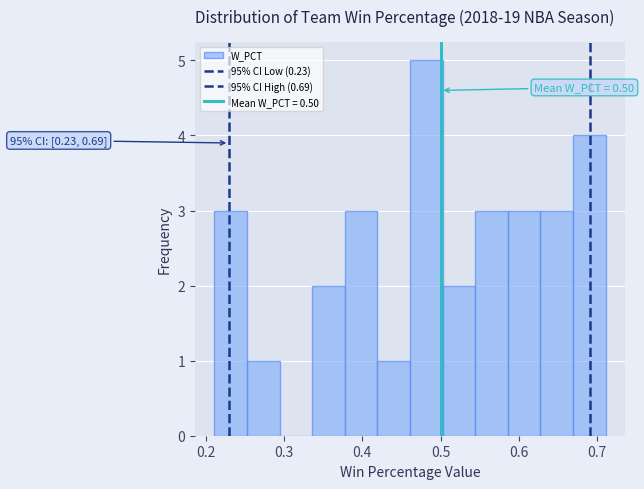

Which range on the x-axis has the tallest bar?

0.46 to 0.50